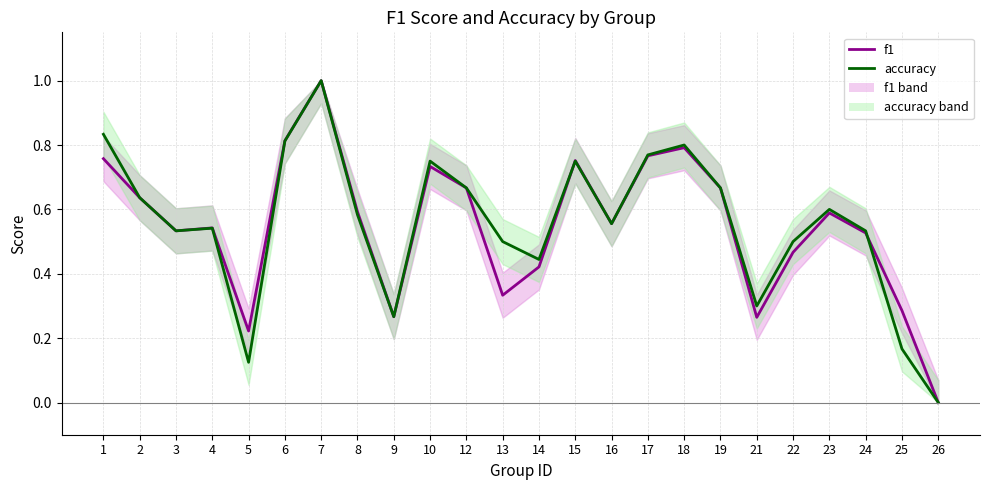

How many data points does each series have?

24